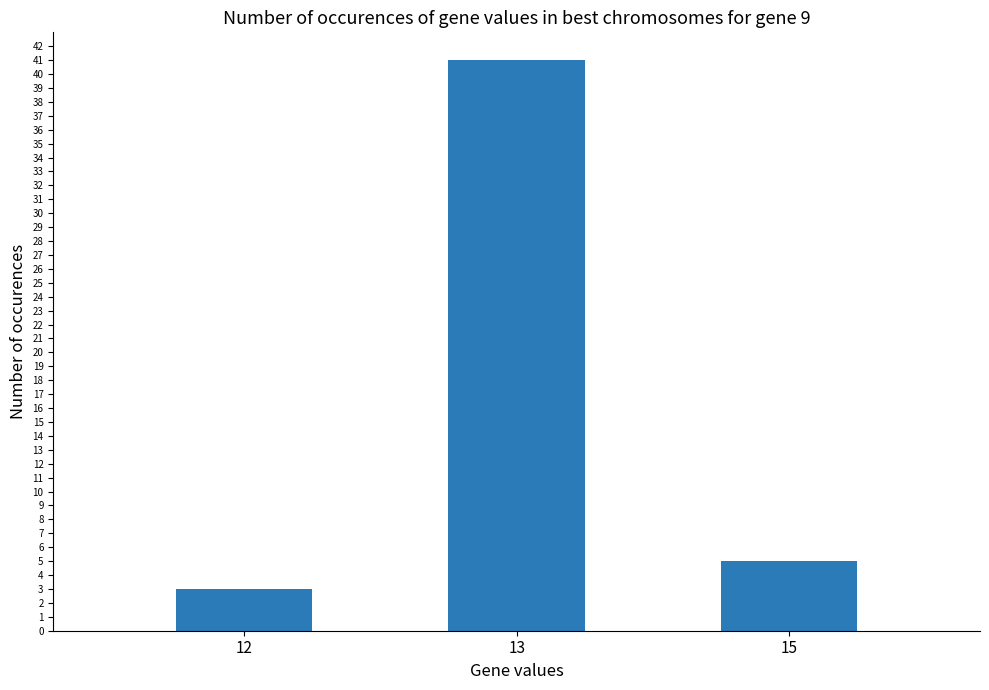

Rank the categories by value from highest to lowest.

13, 15, 12